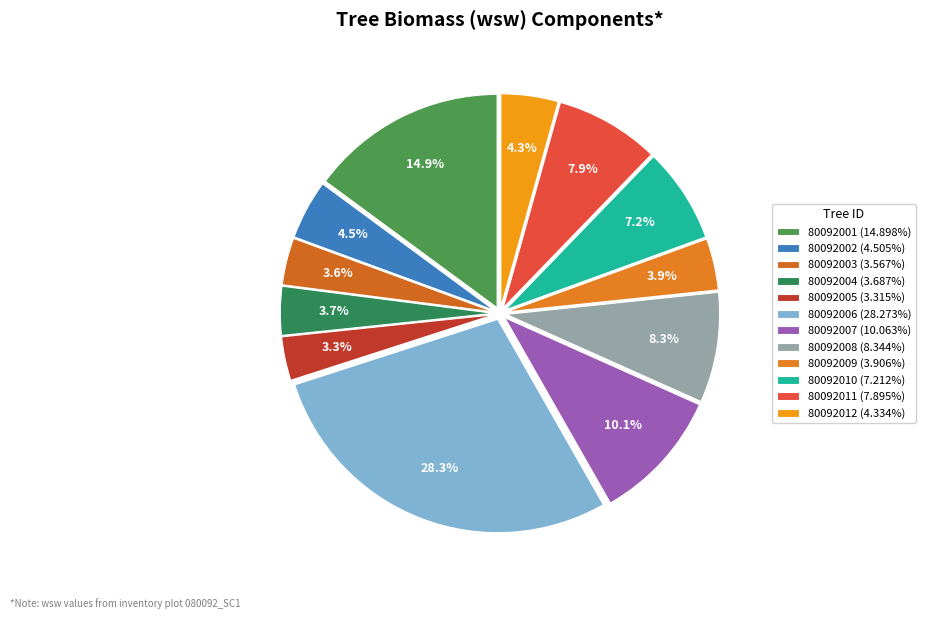

True or false: 80092006 accounts for 95% of the total.

False